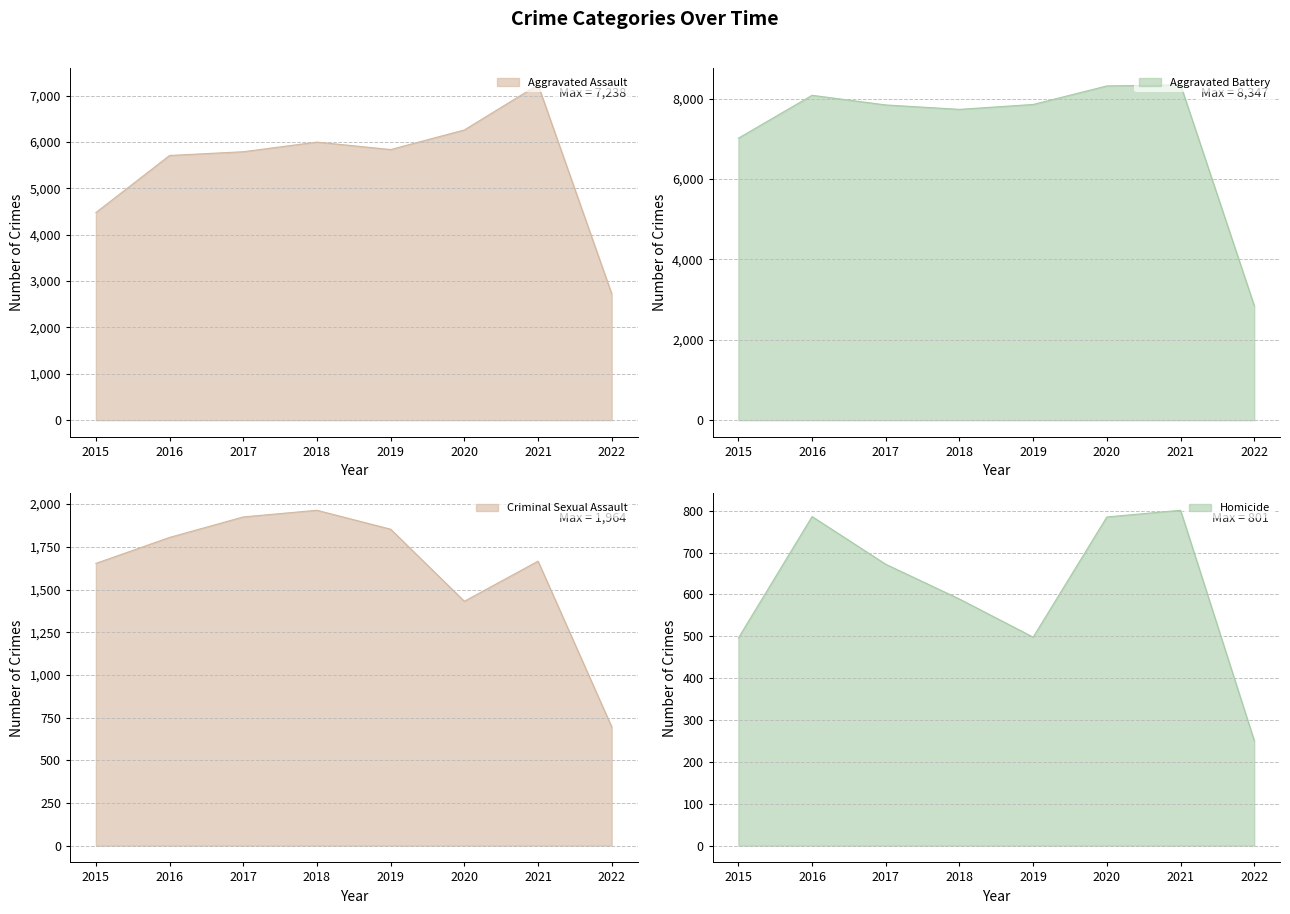

At 2022, list the series in order from largest to smallest.

Aggravated Battery, Aggravated Assault, Criminal Sexual Assault, Homicide